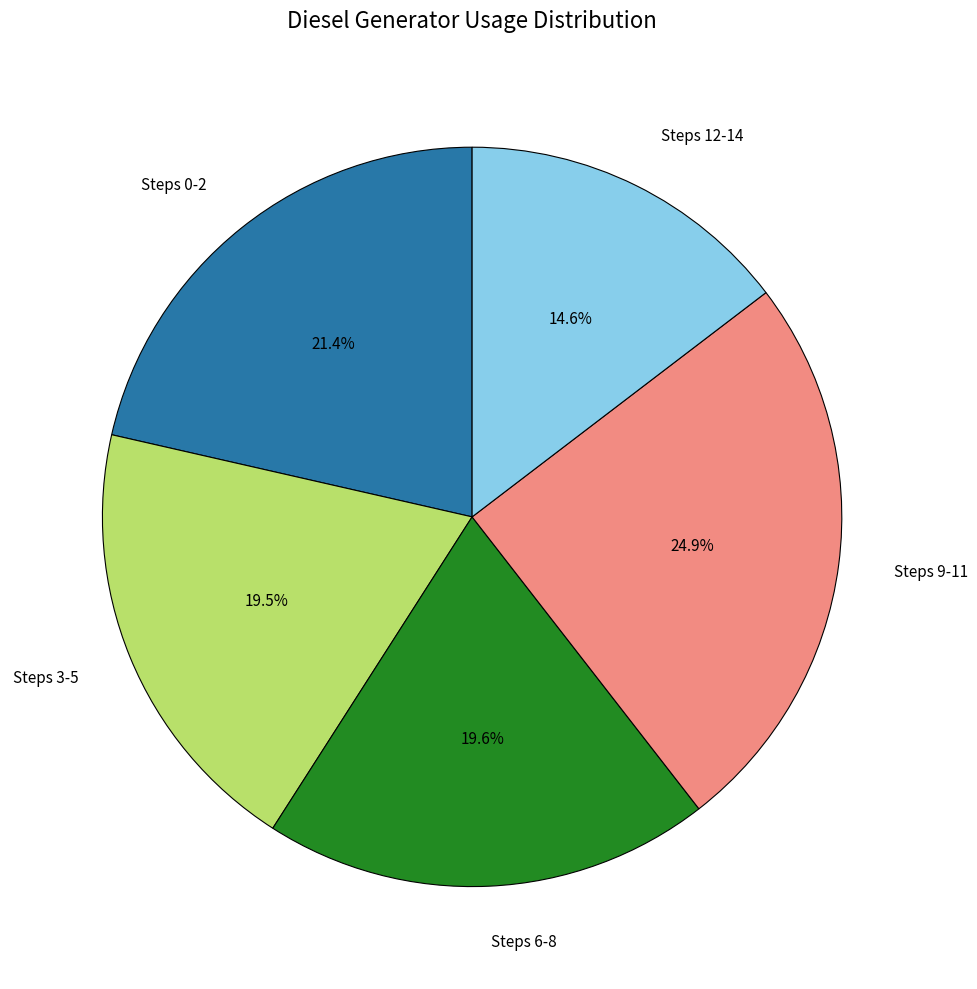

To the nearest percent, what is the difference between the largest and smallest slice percentages?

10%